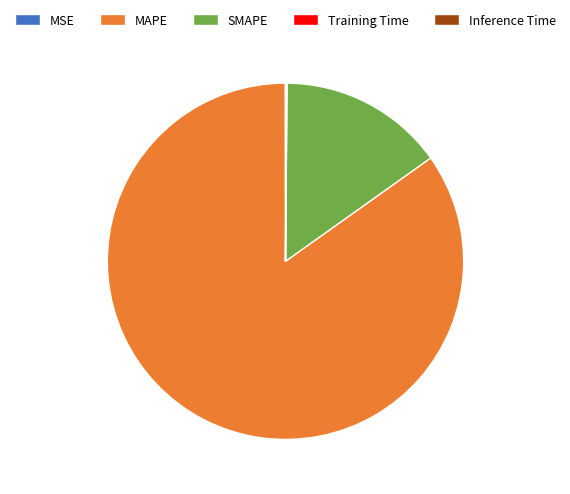

Do MAPE and SMAPE together represent more than half of the pie?

Yes